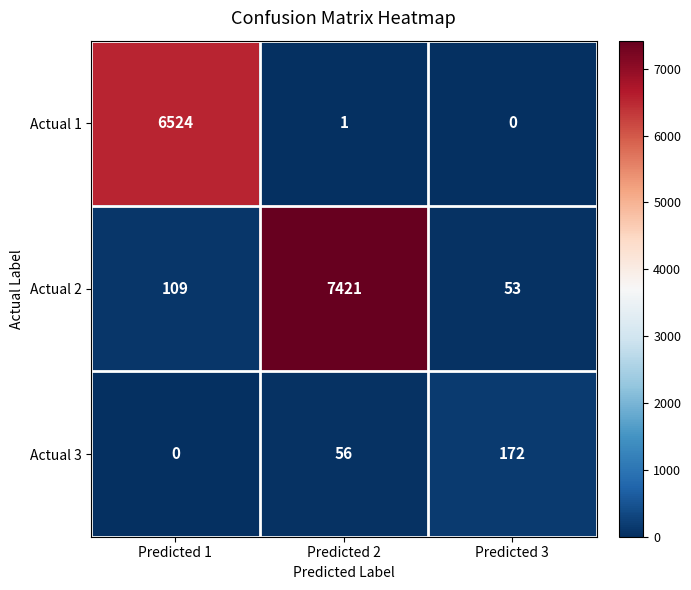

Which series has the largest range (max minus min)?

Actual 2